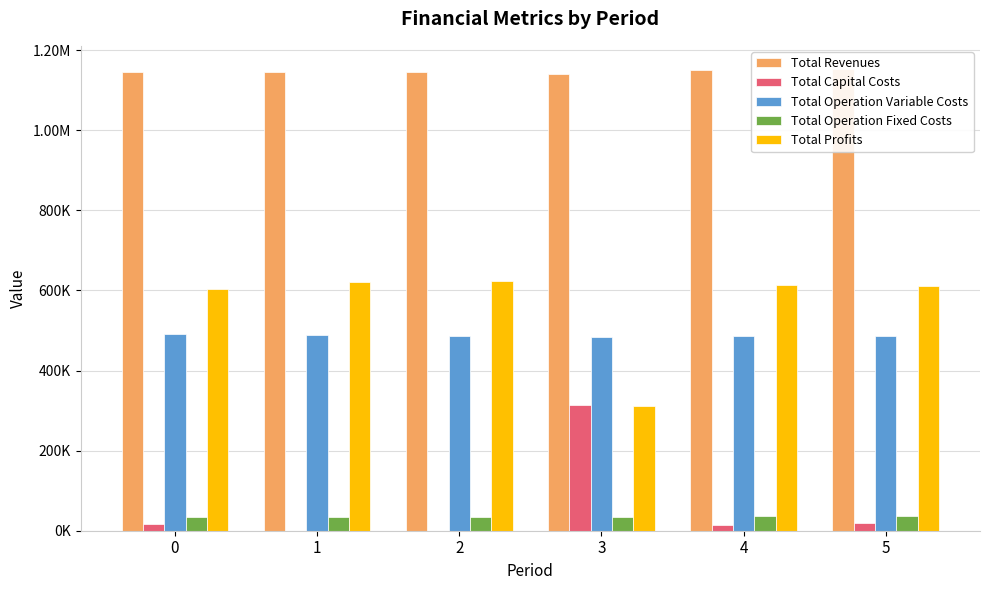

Which label corresponds to the largest value in the chart?

5